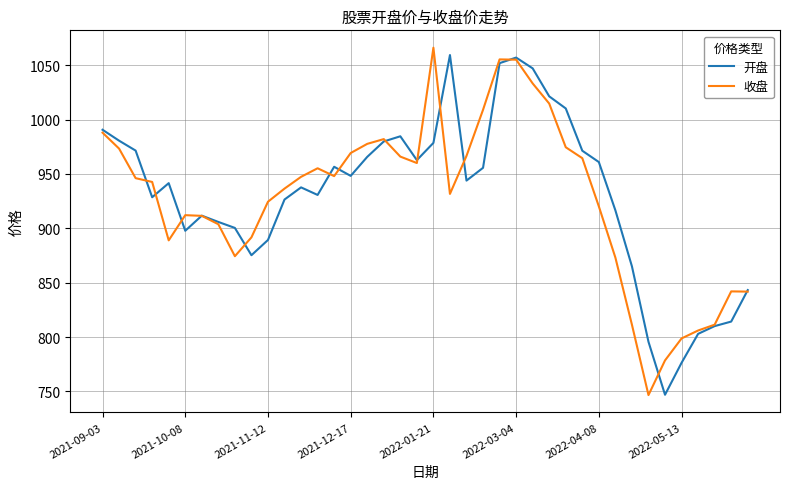

Rank the series by their maximum value, from highest to lowest.

收盘, 开盘